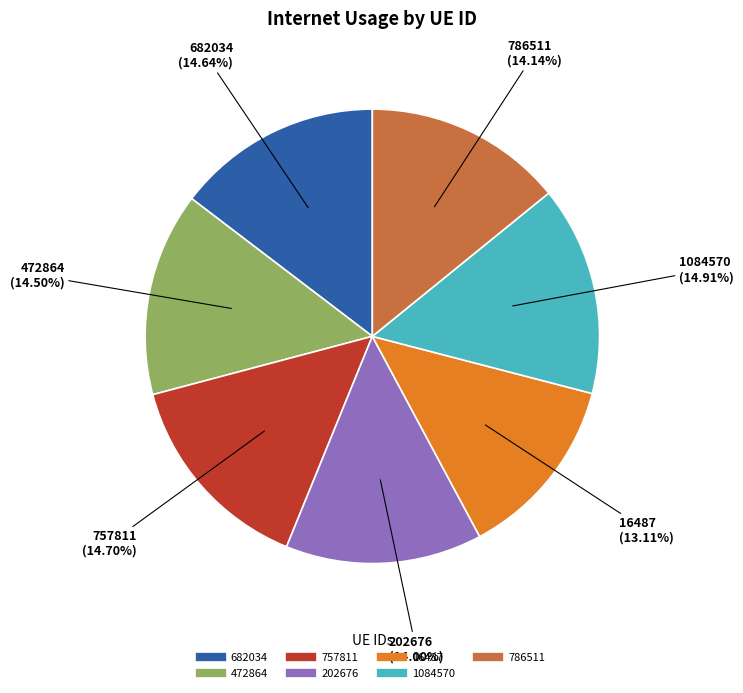

True or false: 757811 accounts for 15% of the total.

True